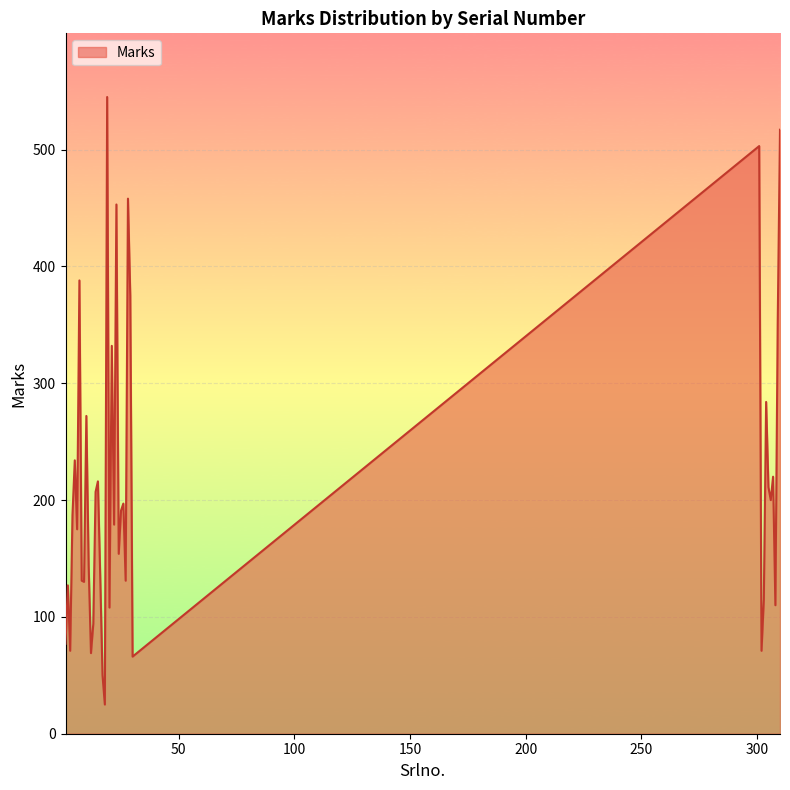

What is the minimum value shown in the chart?

25